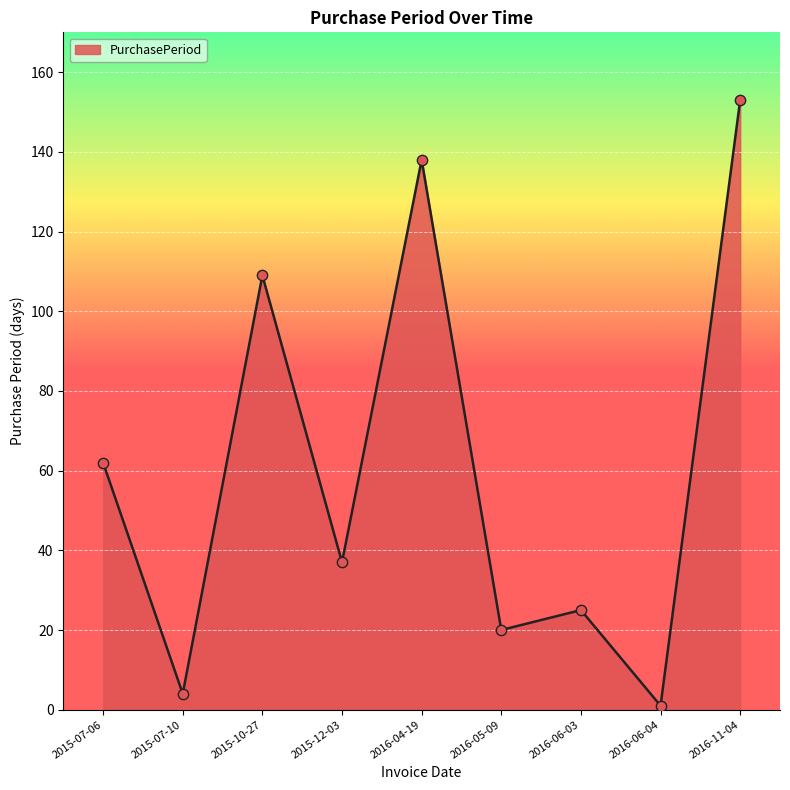

Between 2015-12-03 and 2016-06-04, which is larger?

2015-12-03